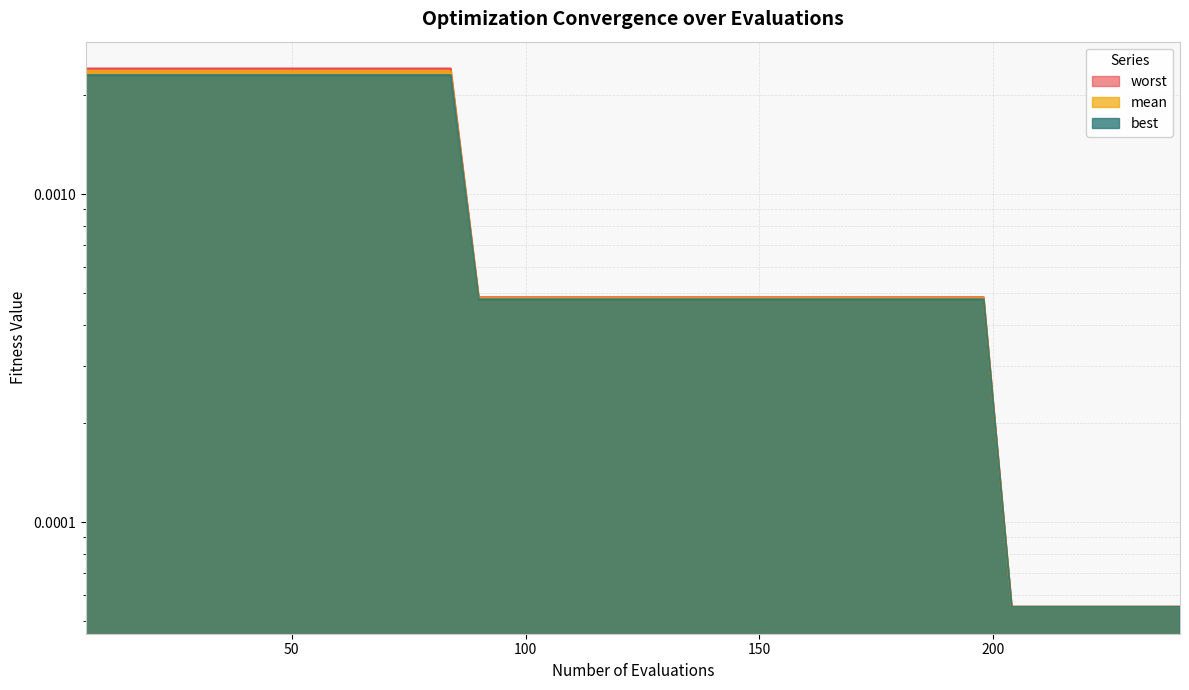

How many series are shown in this chart?

3